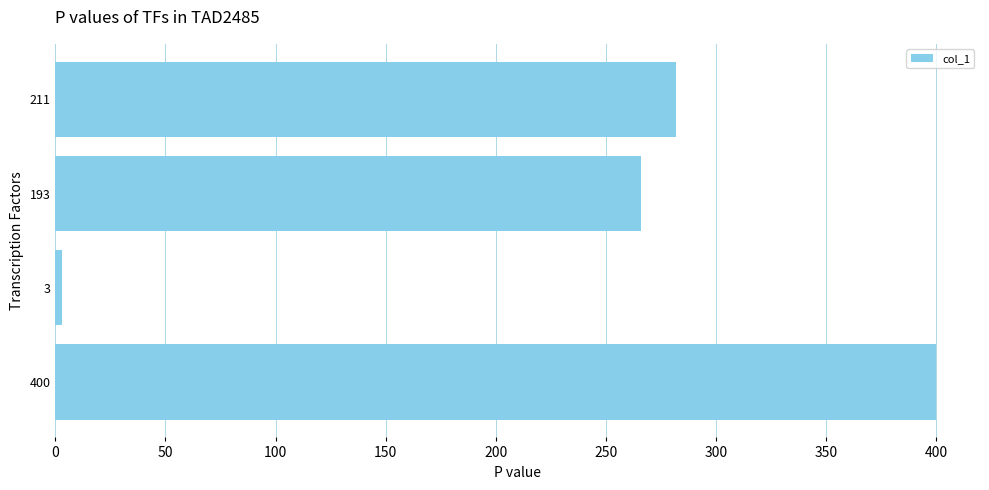

Reading bottom to top, transcribe all the data shown in this chart.

400=400.0	3=3.1	193=266.0	211=282.0